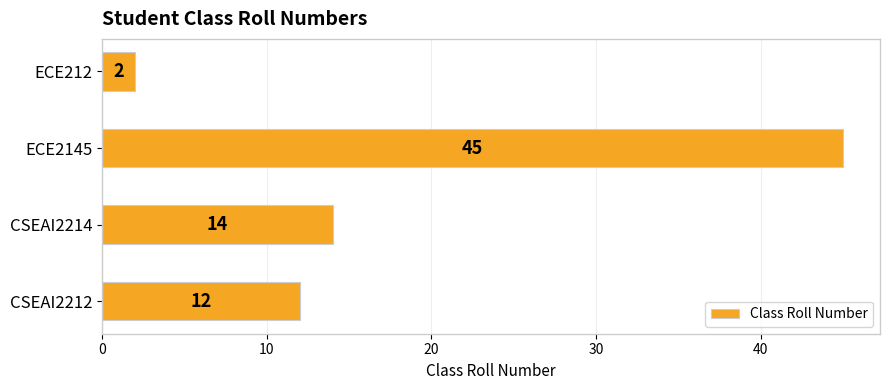

Where is the data nearest to the value 23?

CSEAI2214